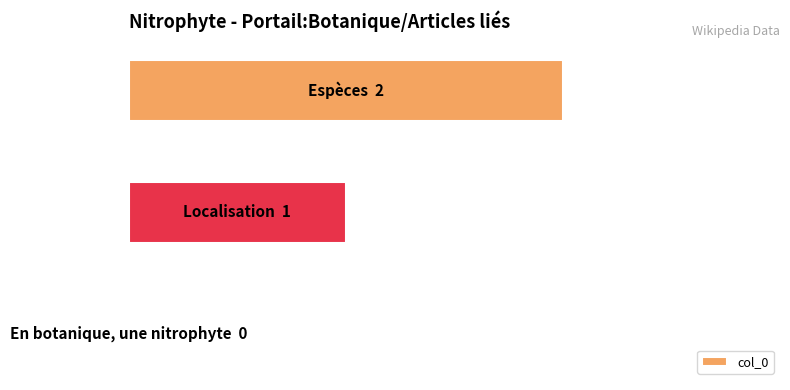

What is the sum of all values?

3